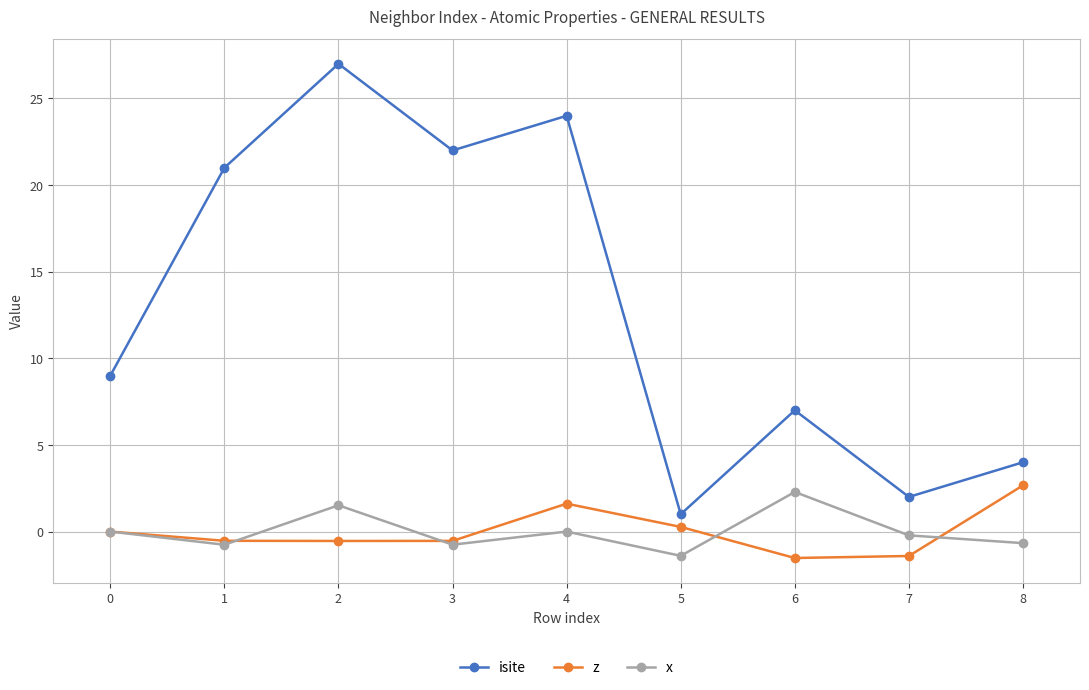

In isite, how many points are higher than both neighbors (excluding endpoints)?

3